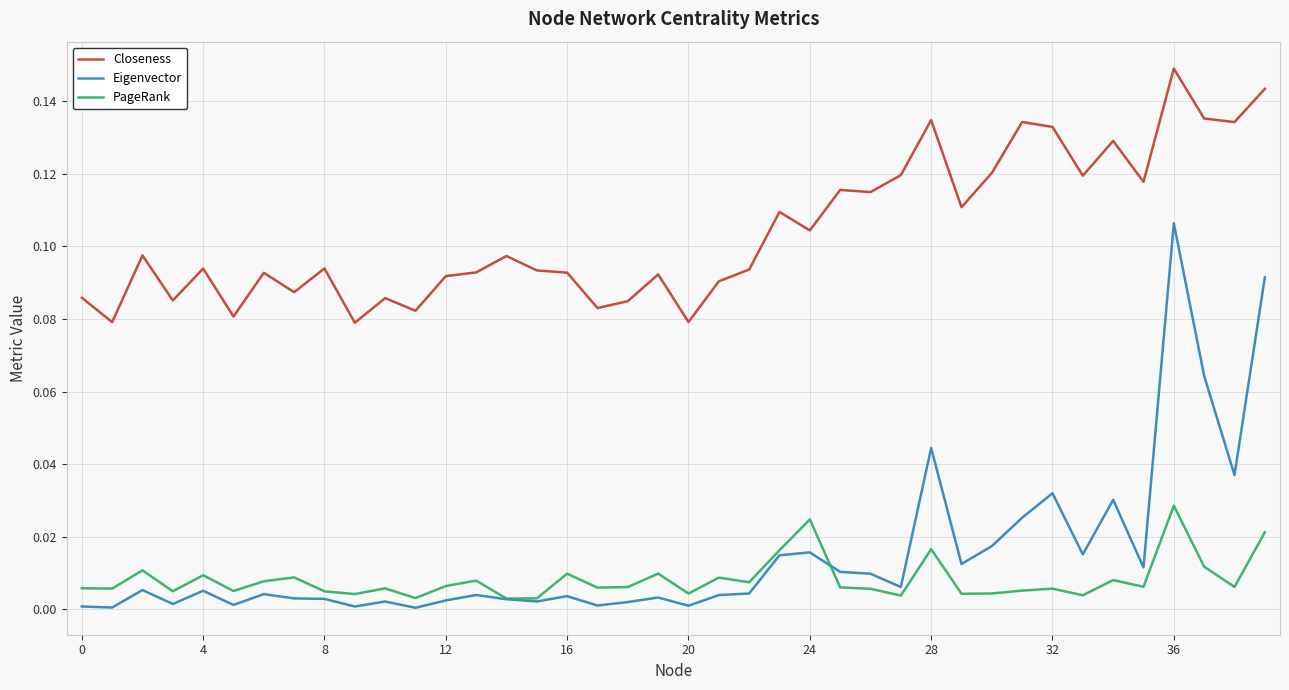

Which series has the widest spread of values?

Eigenvector